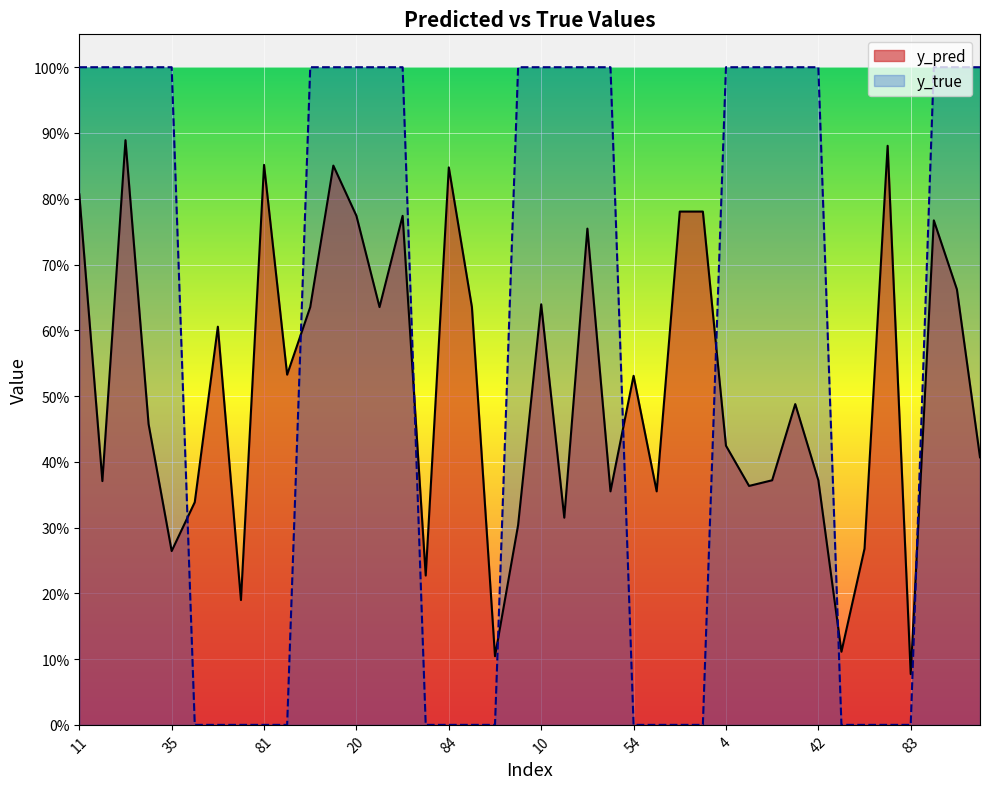

Between 19 and 22, which series saw the biggest shift?

y_pred